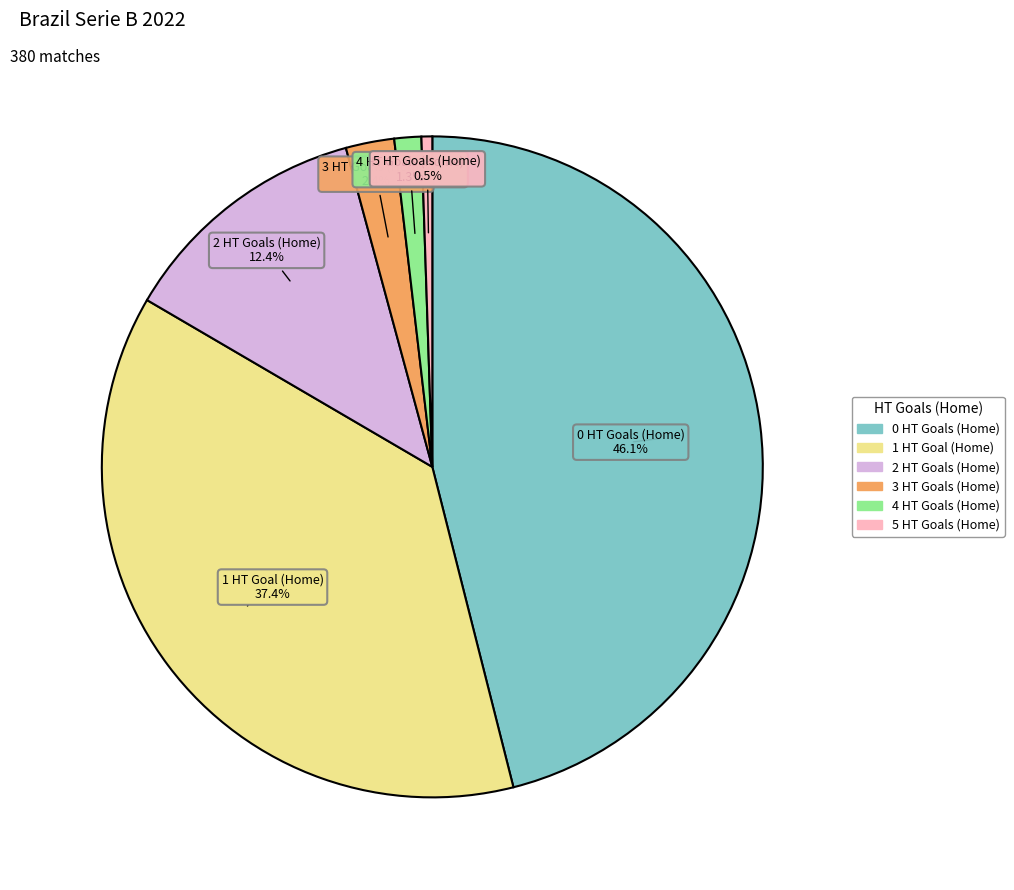

To the nearest percent, what is the difference between the largest and smallest slice percentages?

46%